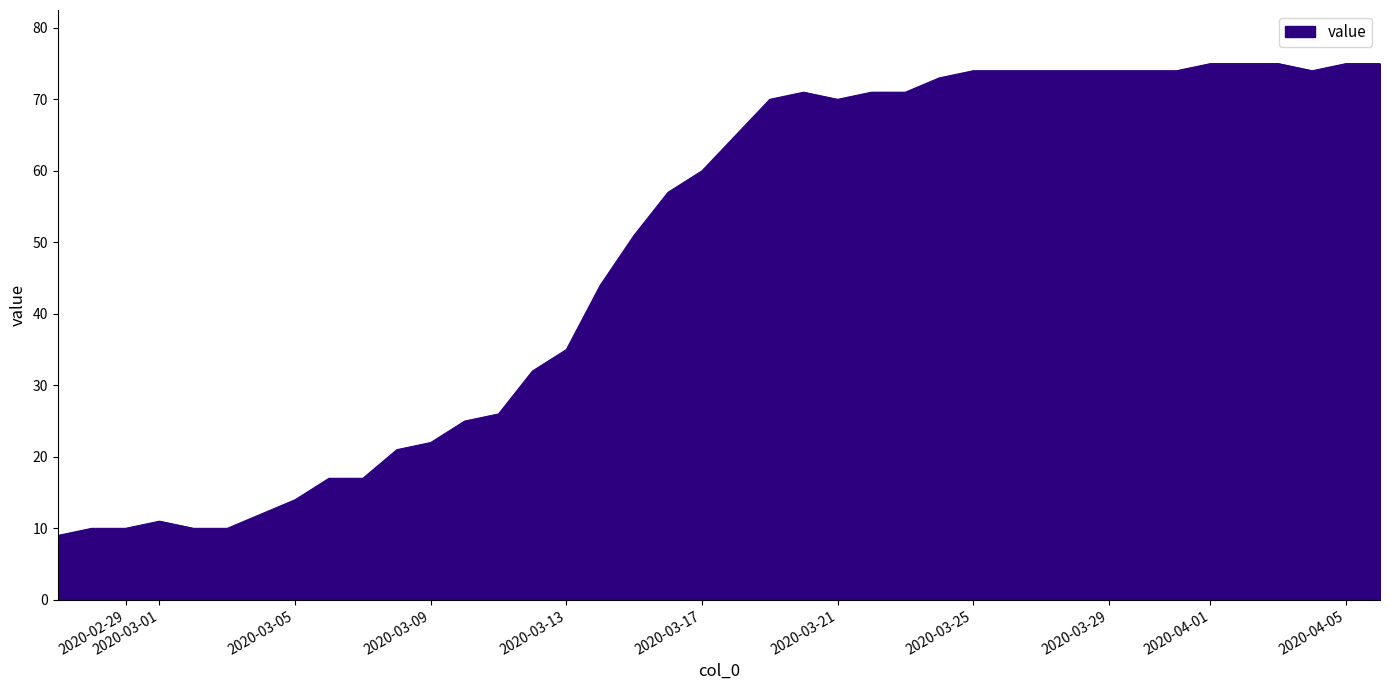

What is the maximum value shown in the chart?

75